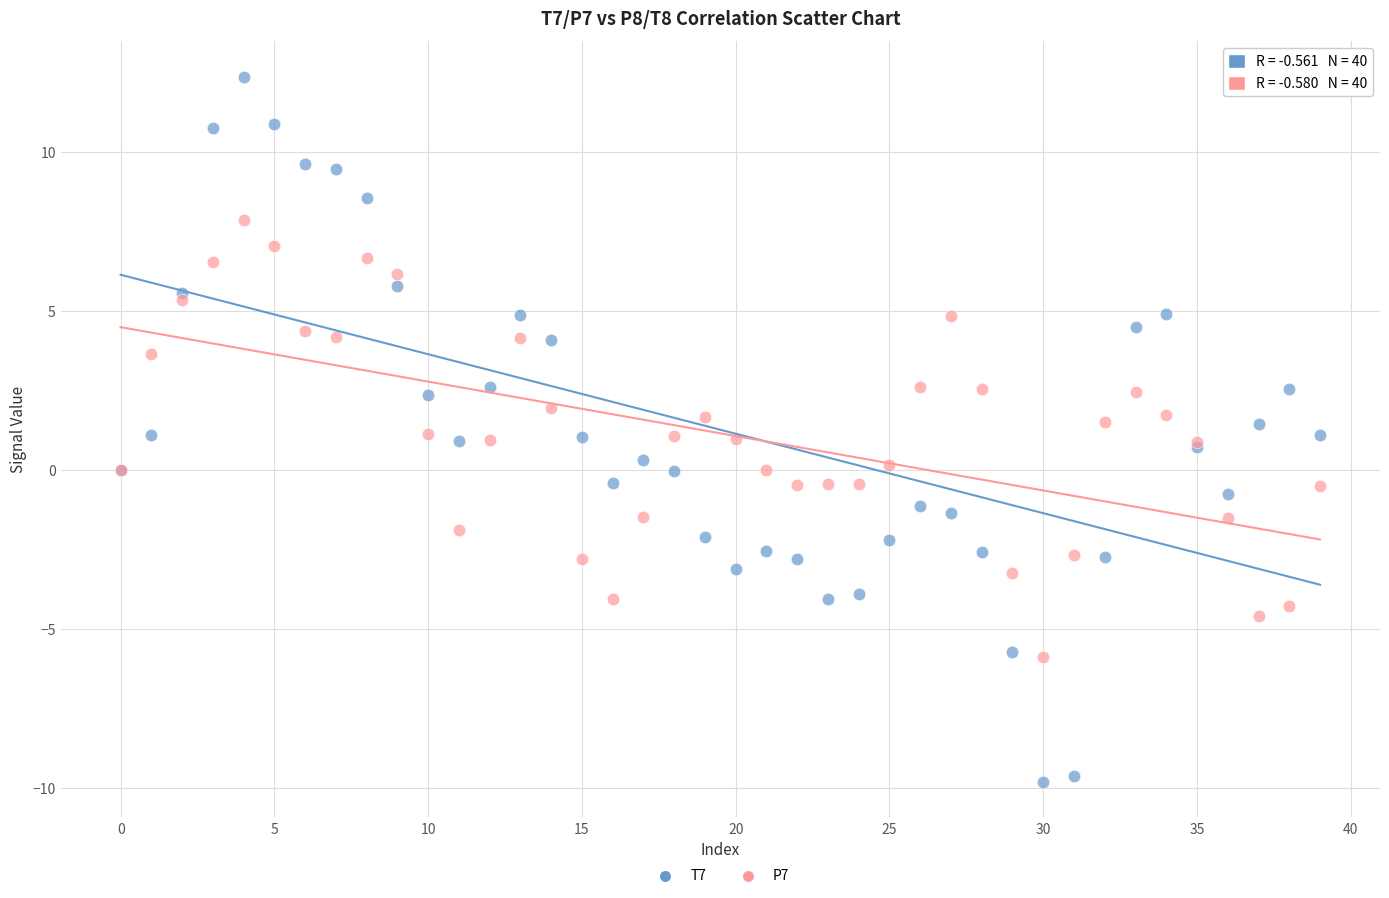

Which series reaches the maximum Y coordinate?

T7